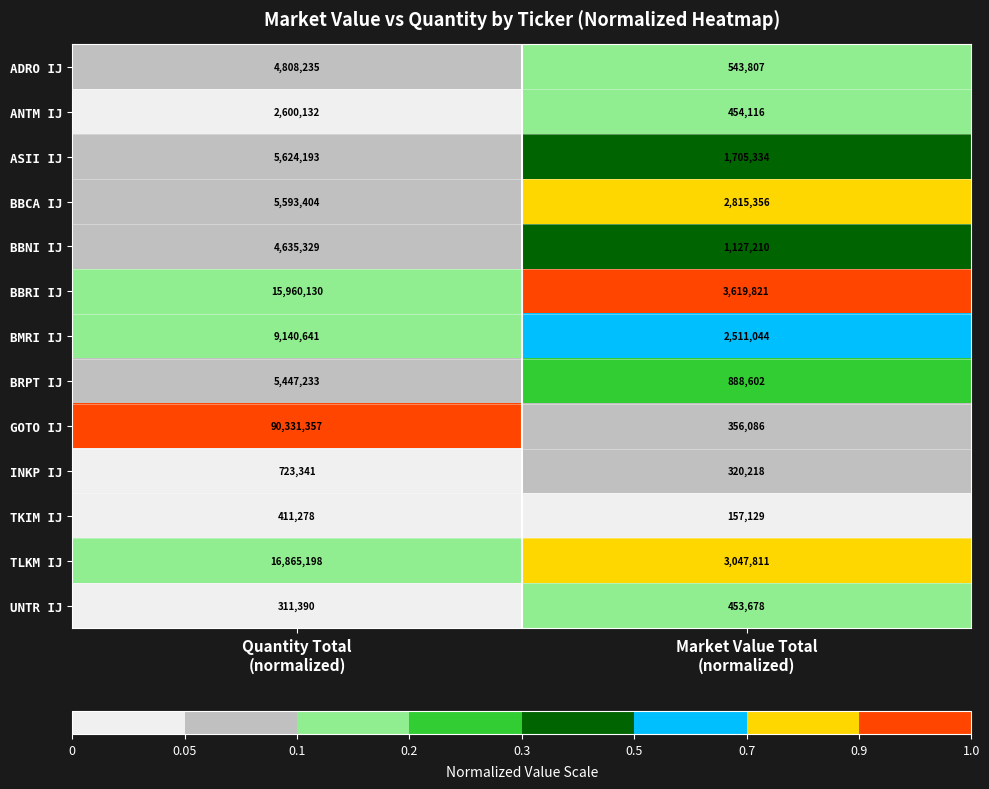

List the series in order of their peak value, highest first.

GOTO IJ, TLKM IJ, BBRI IJ, BMRI IJ, ASII IJ, BBCA IJ, BRPT IJ, ADRO IJ, BBNI IJ, ANTM IJ, INKP IJ, UNTR IJ, TKIM IJ